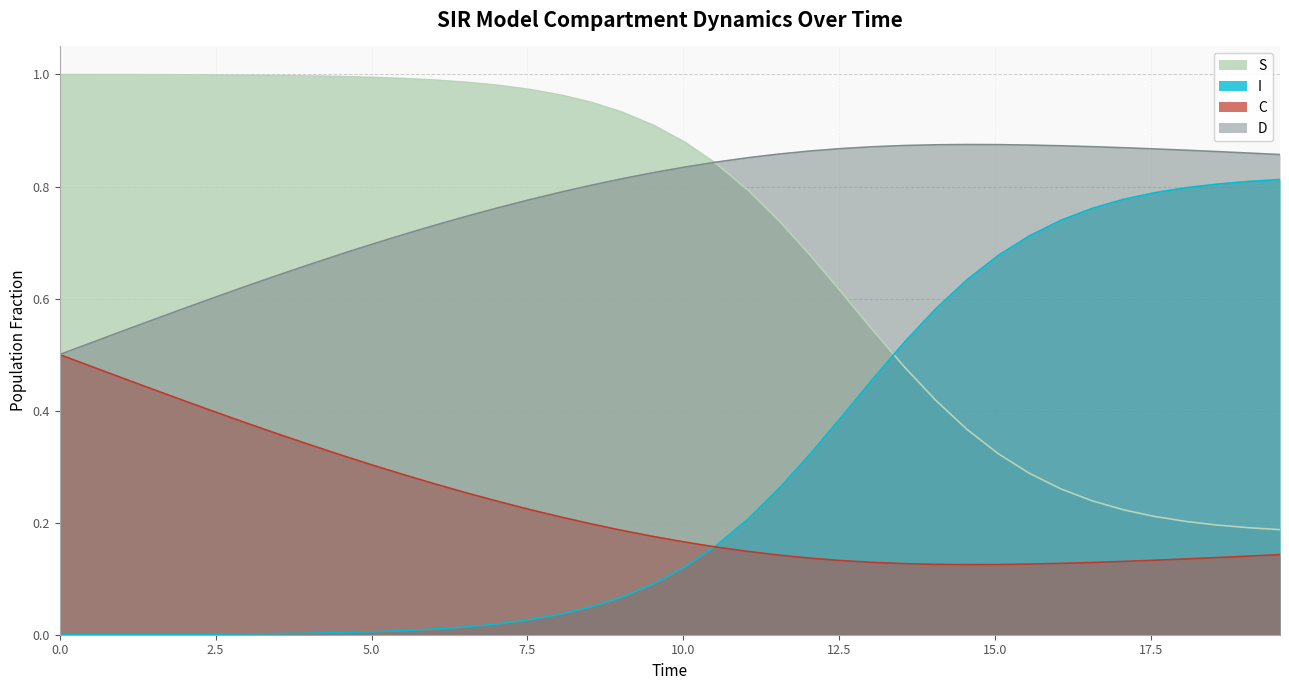

True or false: C and S cross at least once.

False